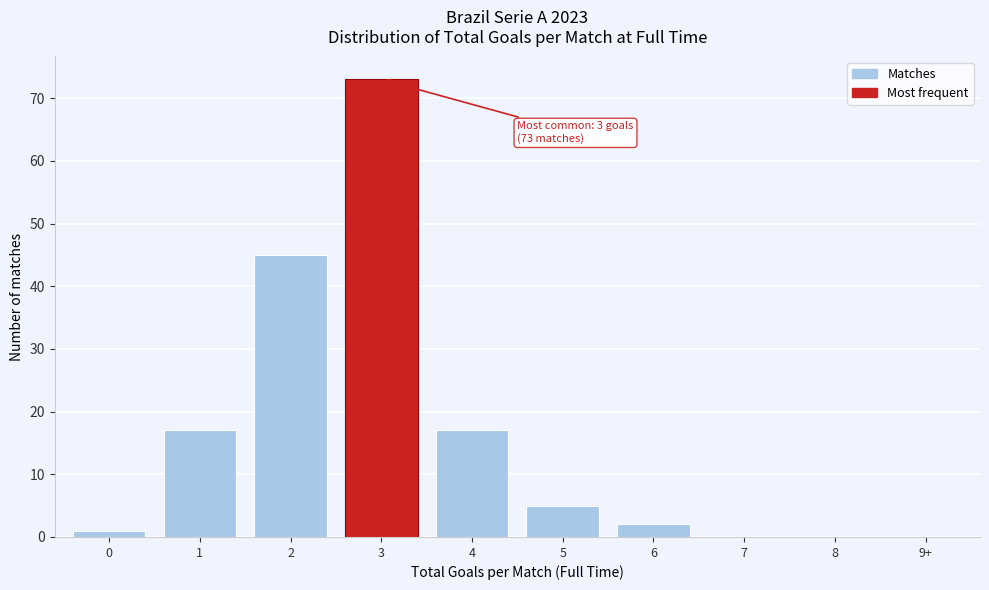

Reading right to left, extract all data points from this chart.

9+=0	8=0	7=0	6=2	5=5	4=17	3=73	2=45	1=17	0=1